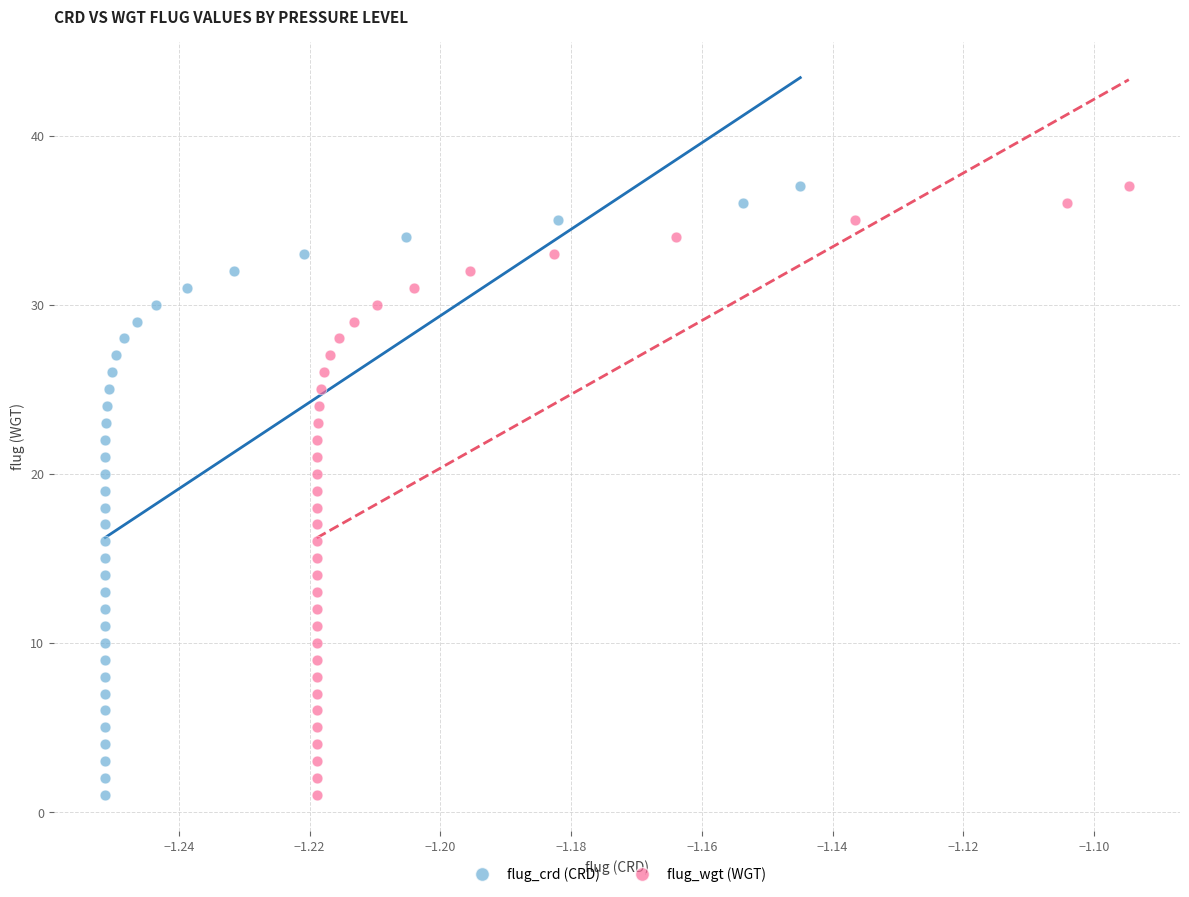

What are all the series names shown in the legend?

flug_crd (CRD), flug_wgt (WGT)